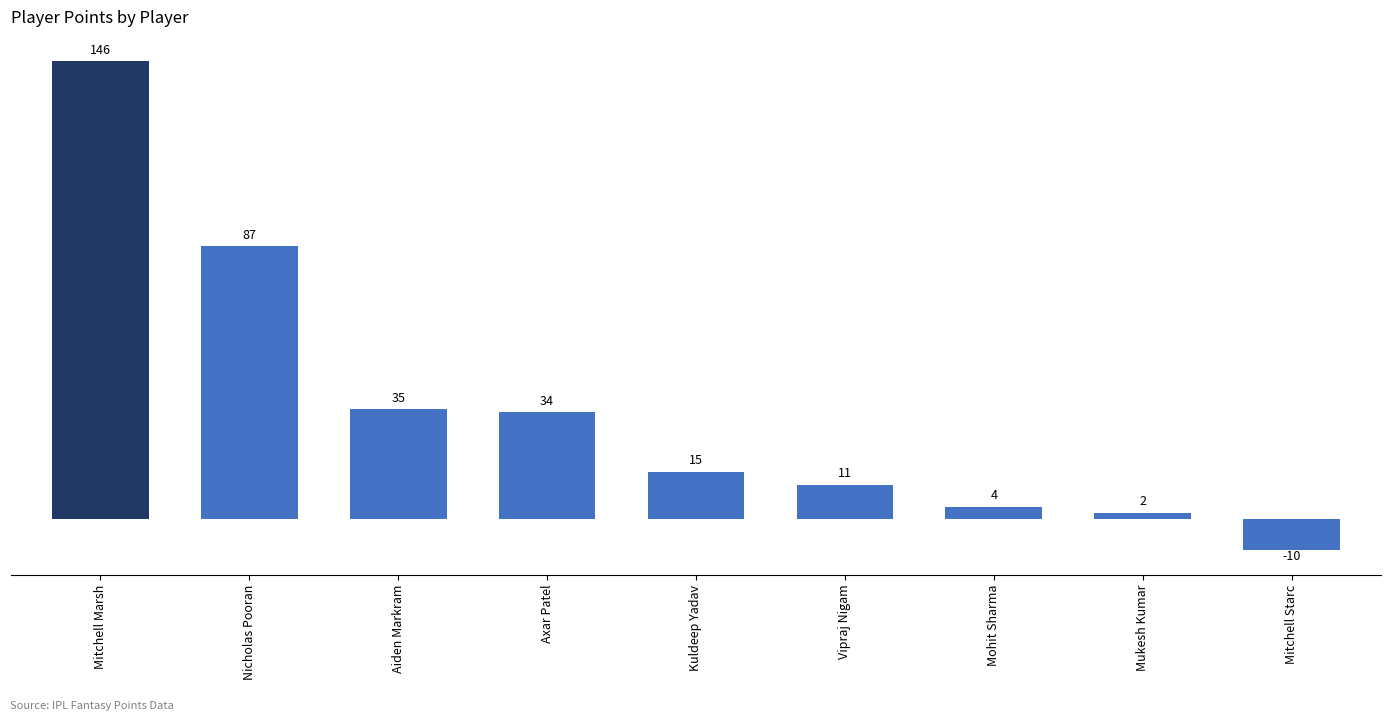

What position from the right is Aiden Markram?

7